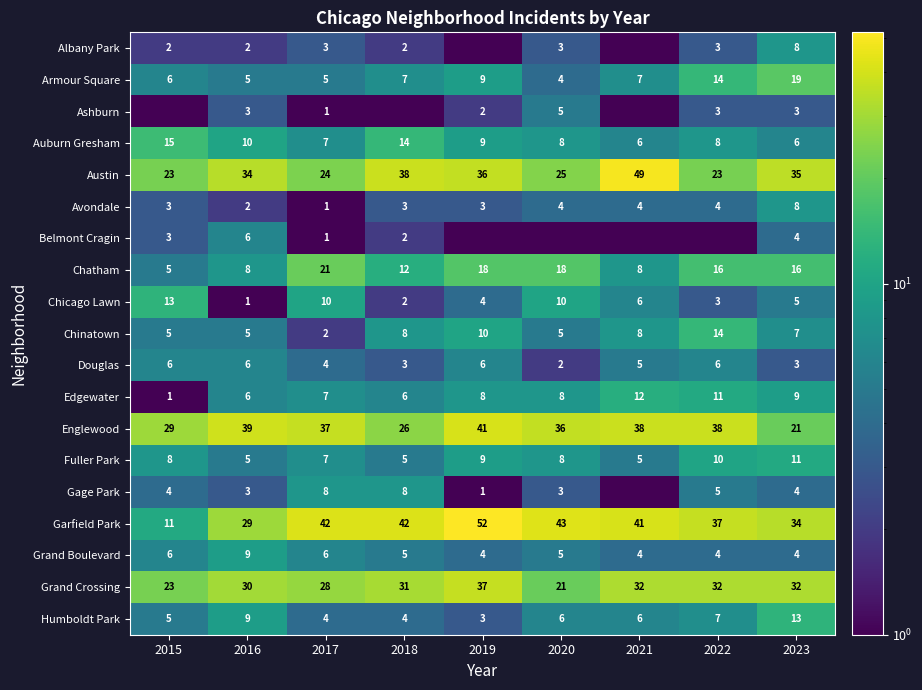

Between 2018 and 2015, which is larger?

2018